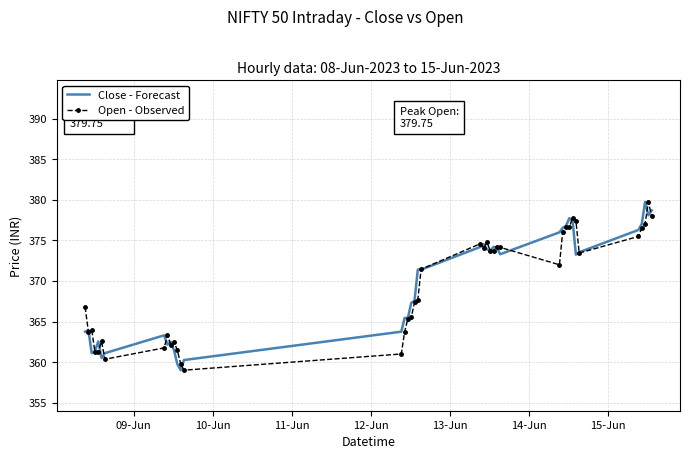

What is the maximum value for Close - Forecast?

379.8